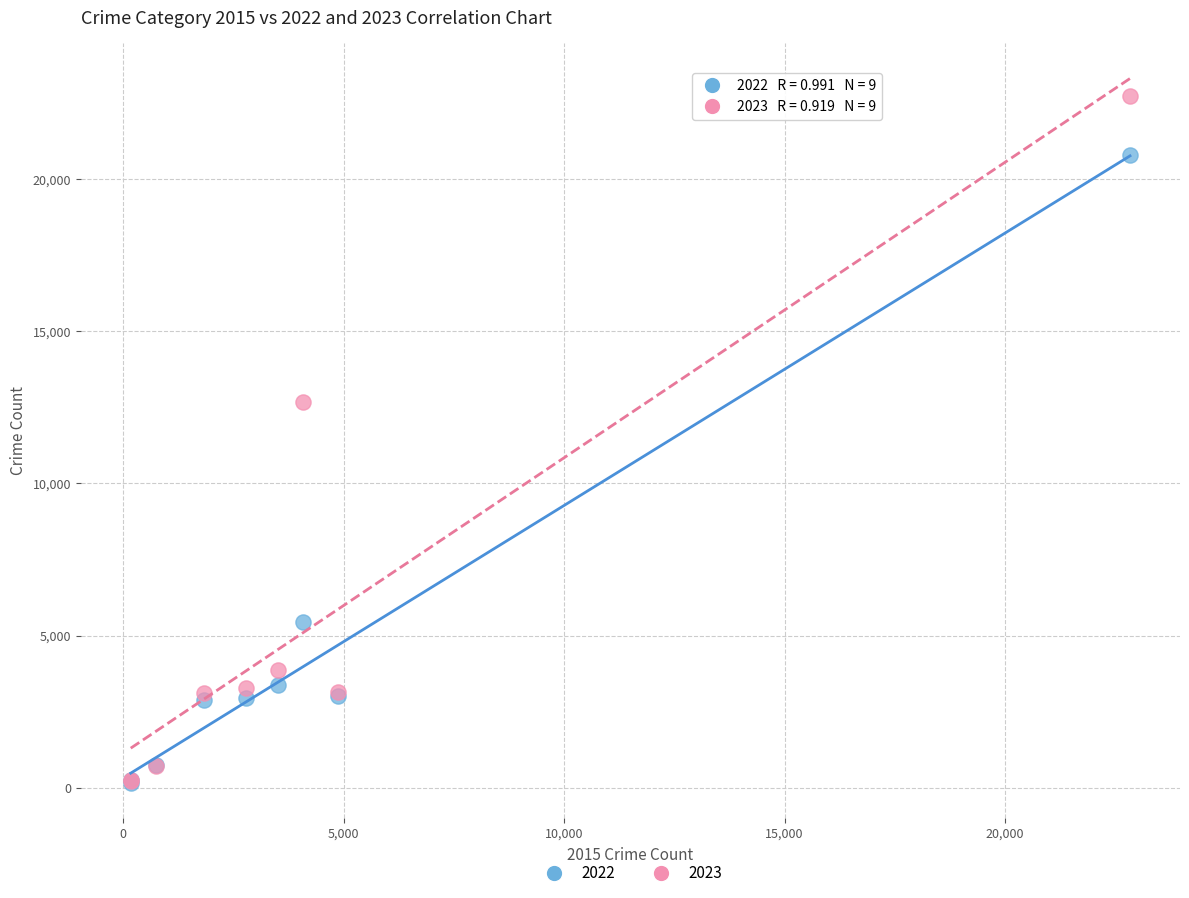

Which series has the largest Y range (max minus min)?

2023